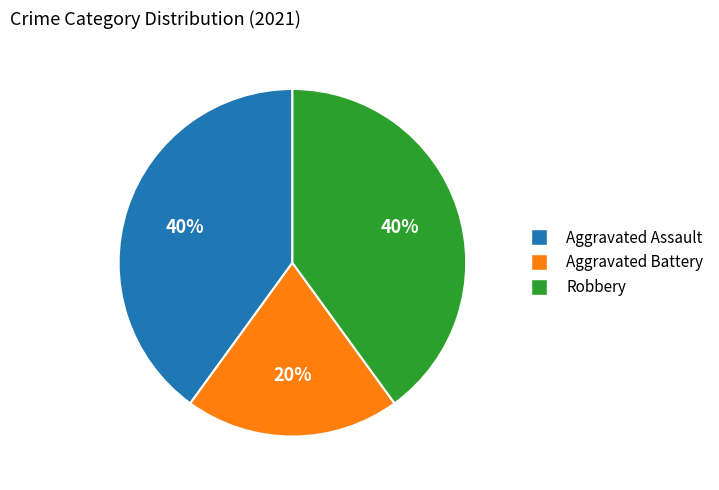

To the nearest percent, what portion does Aggravated Battery represent?

20%